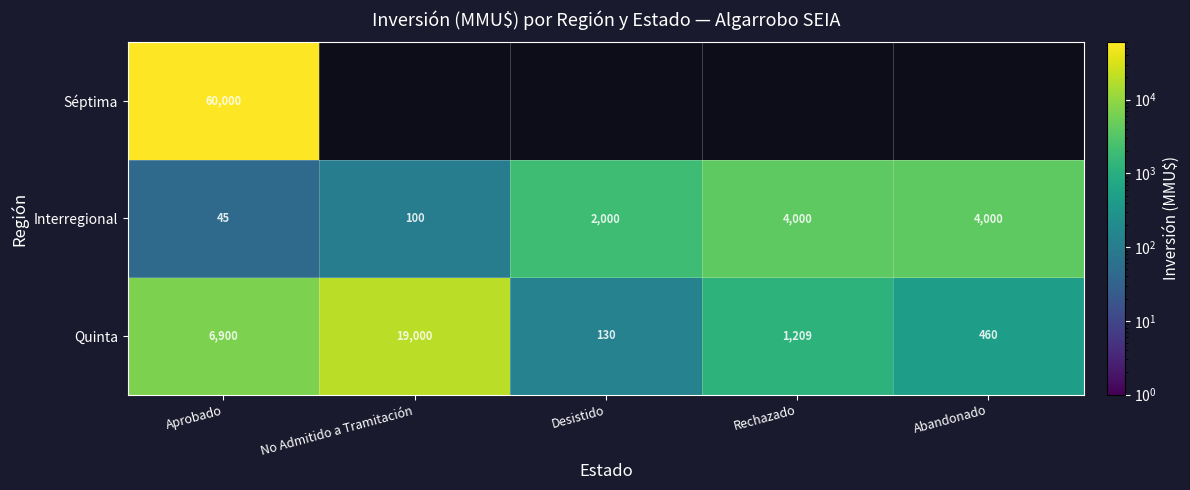

What is the spread (max minus min) of values at Abandonado?

3540.0